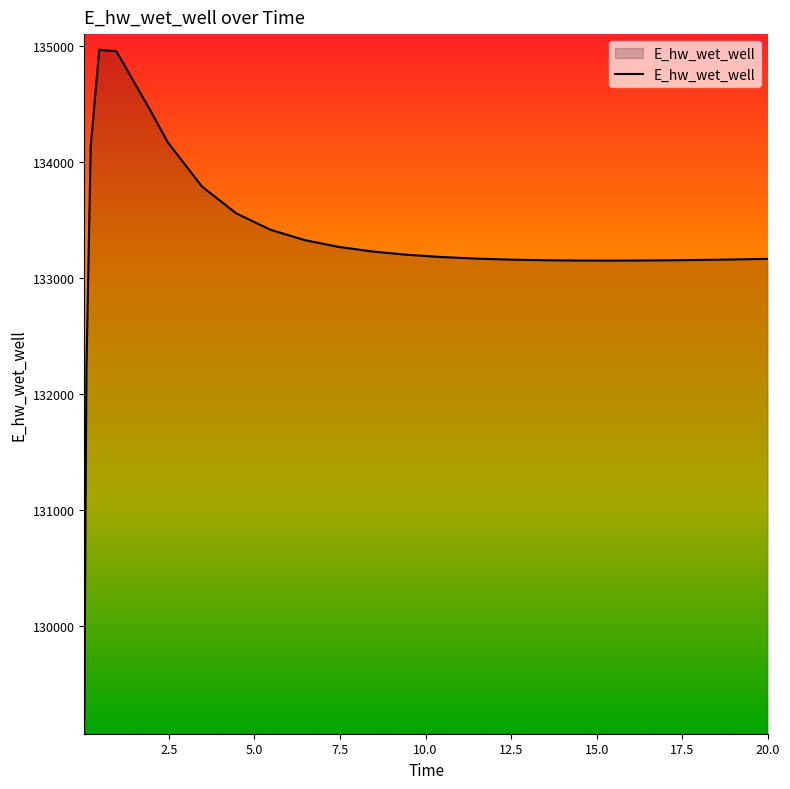

What is the smallest value displayed?

129196.1